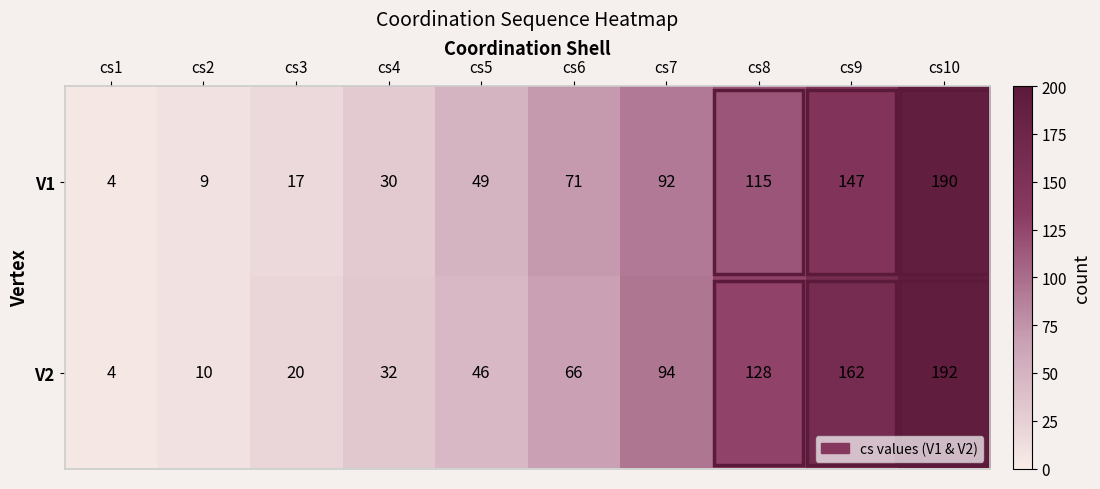

Between cs1 and cs2, which series saw the biggest shift?

V2